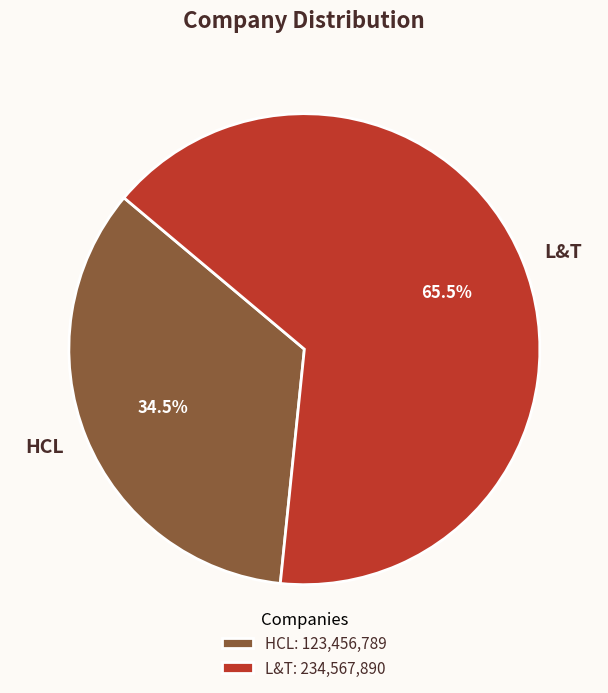

Rank the categories by value from highest to lowest.

L&T, HCL